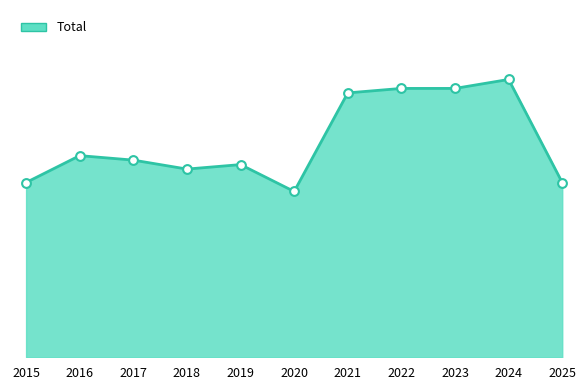

Which has a higher value, 2016 or 2022?

2022